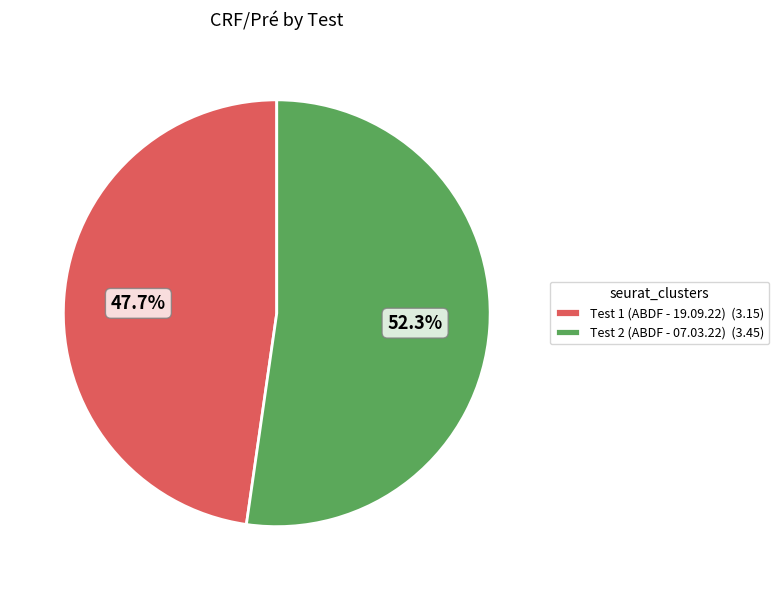

Rank the categories by value from lowest to highest.

Test 1 (ABDF - 19.09.22), Test 2 (ABDF - 07.03.22)